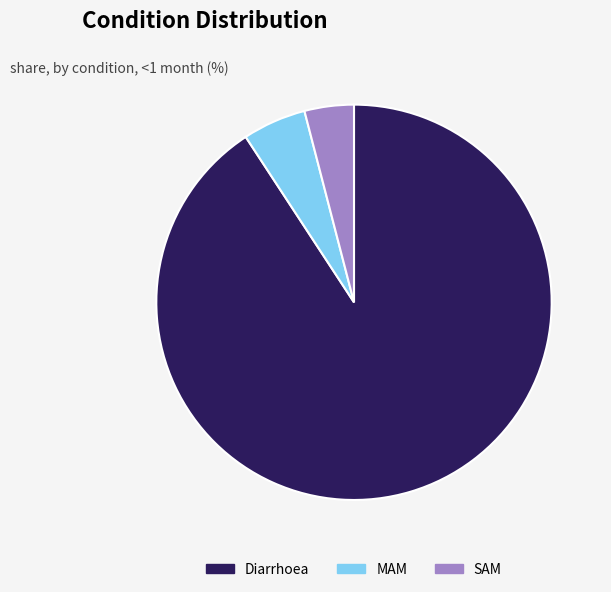

Which slice is the smallest?

SAM